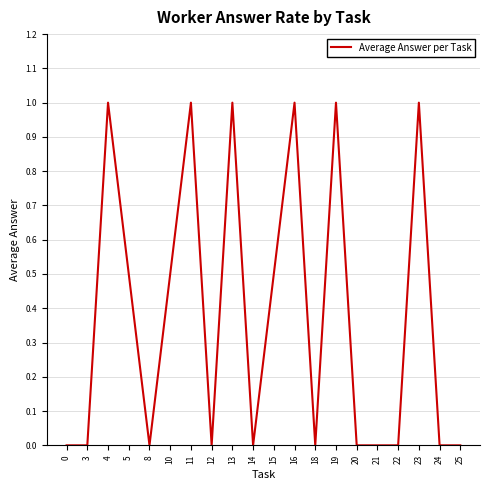

What is the maximum value shown in the chart?

1.0